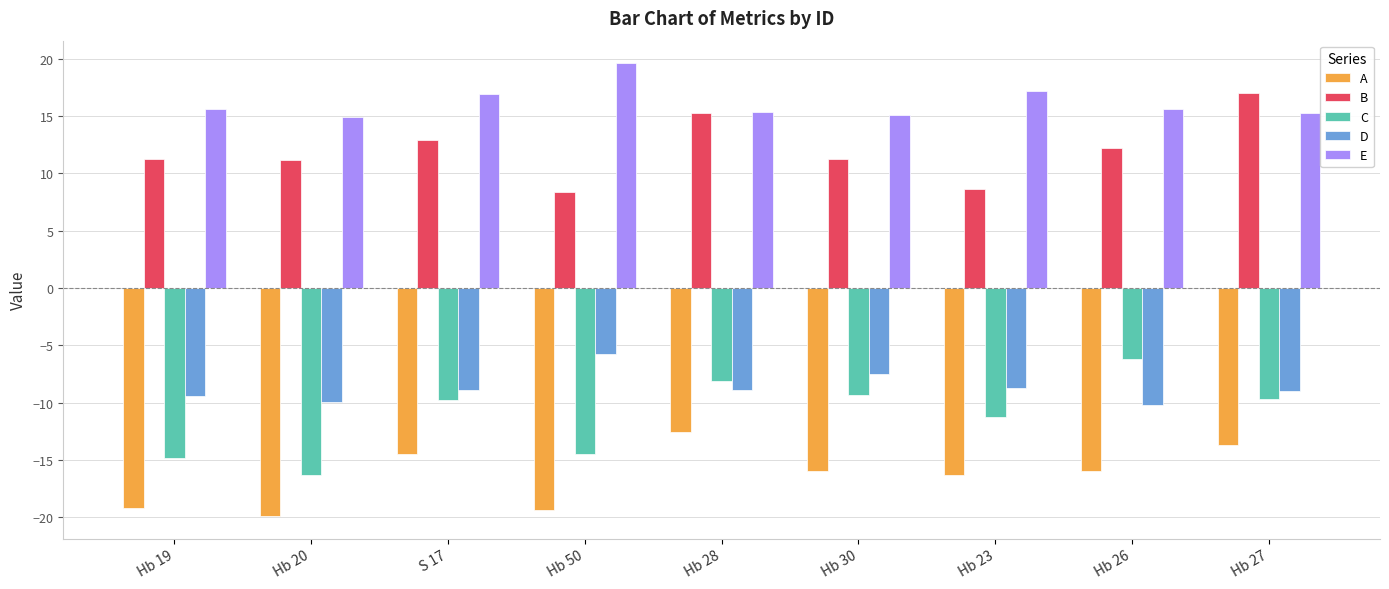

At Hb 50, list the series in order from largest to smallest.

E, B, D, C, A